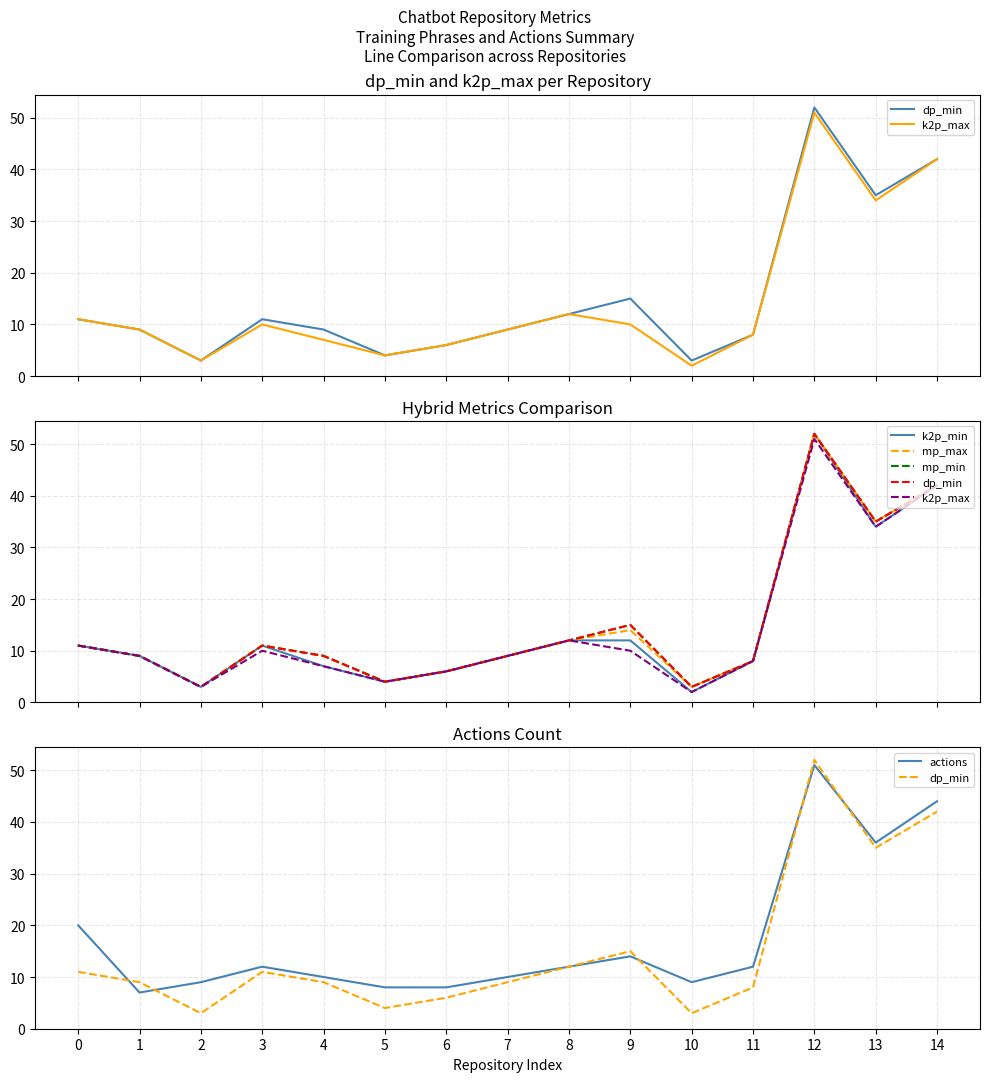

True or false: k2p_max and dp_min intersect in this chart.

False